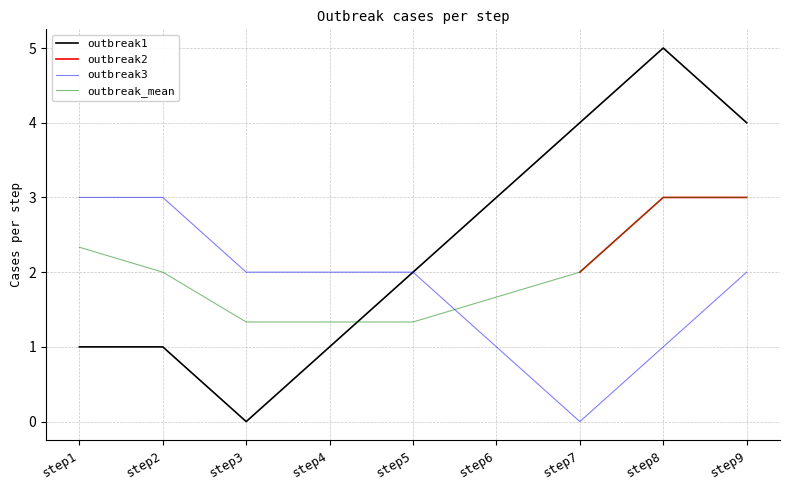

What is the maximum value for outbreak1?

5.0